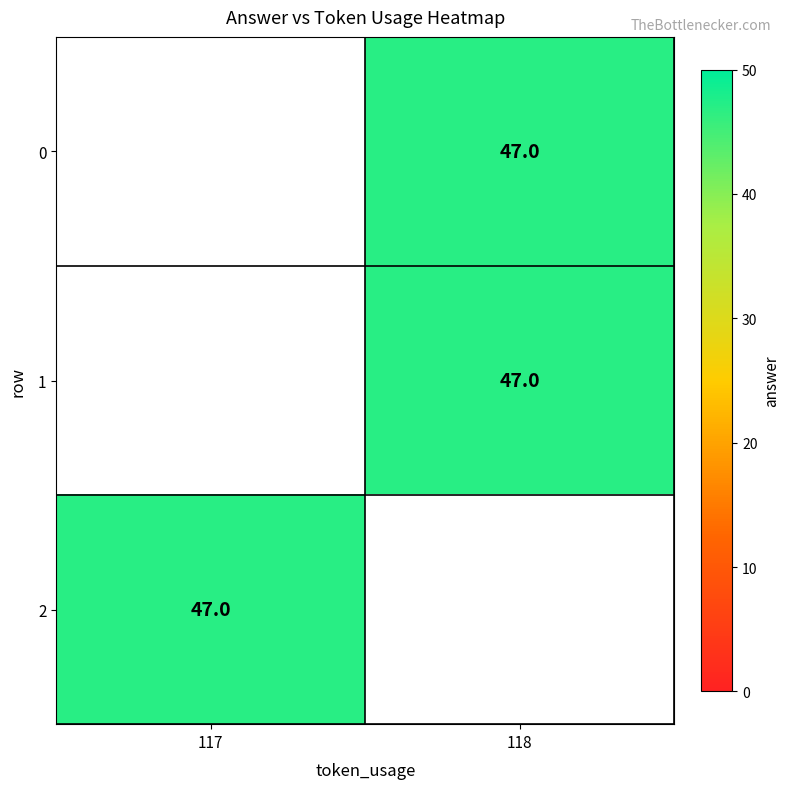

At 118, list the series in order from smallest to largest.

0, 1, 2